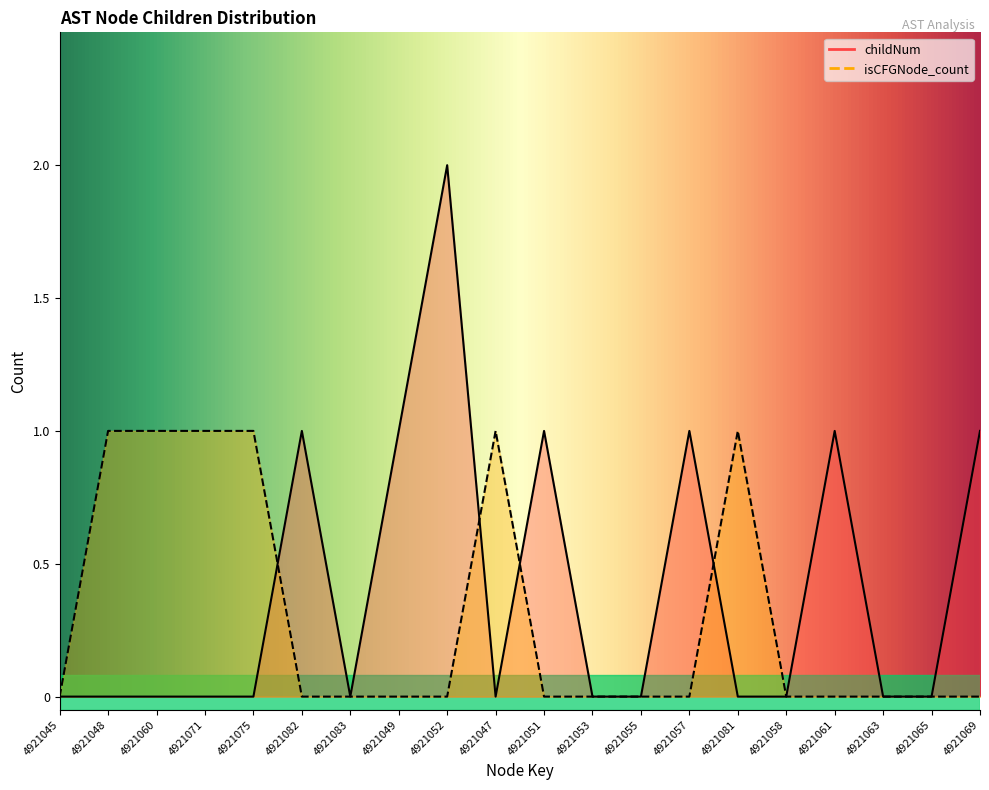

Which category has the lowest value across all series?

4921045